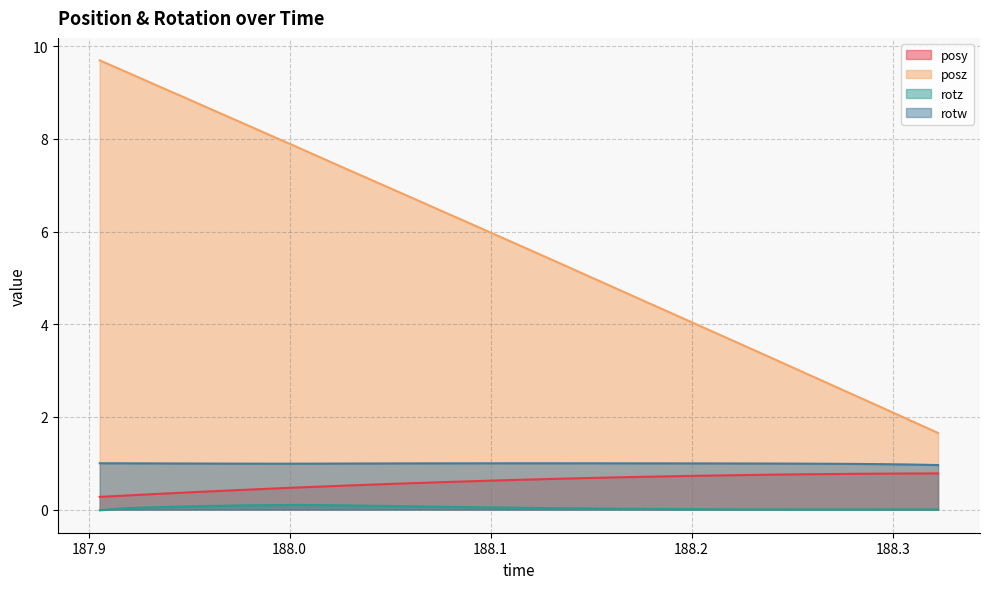

What is the difference between the second highest and second lowest values in the posz series?

7.5